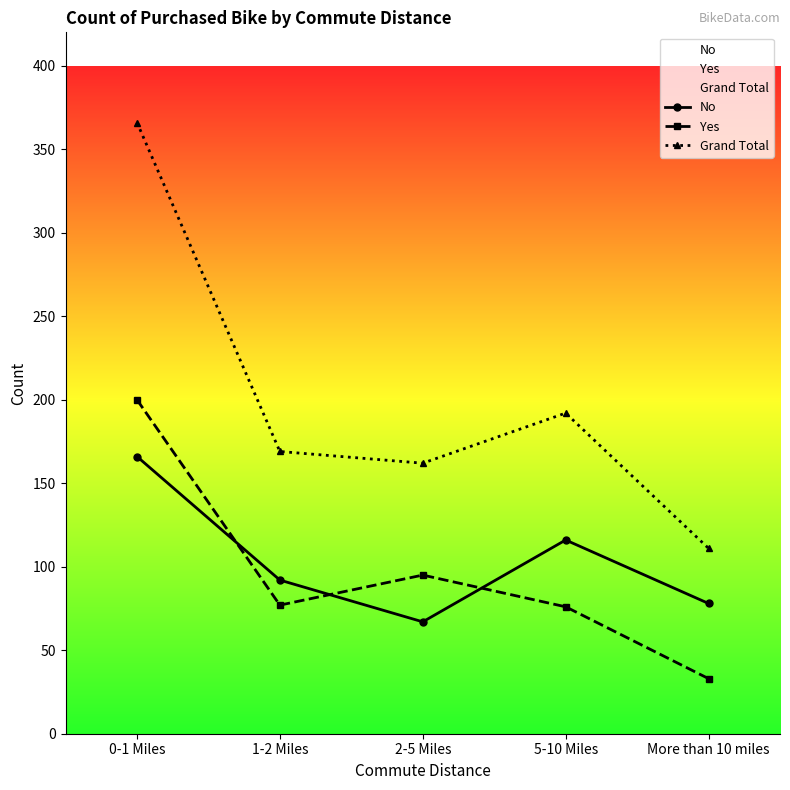

True or false: Yes and No intersect in this chart.

True